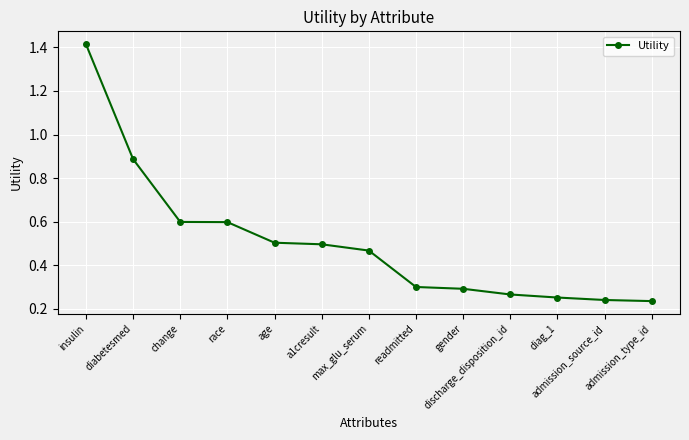

What is the difference between the maximum and minimum values?

1.2